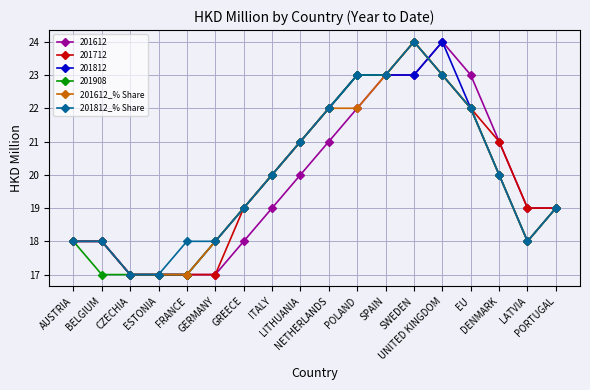

What is the value of the 201812 point at the 4th from the left?

17